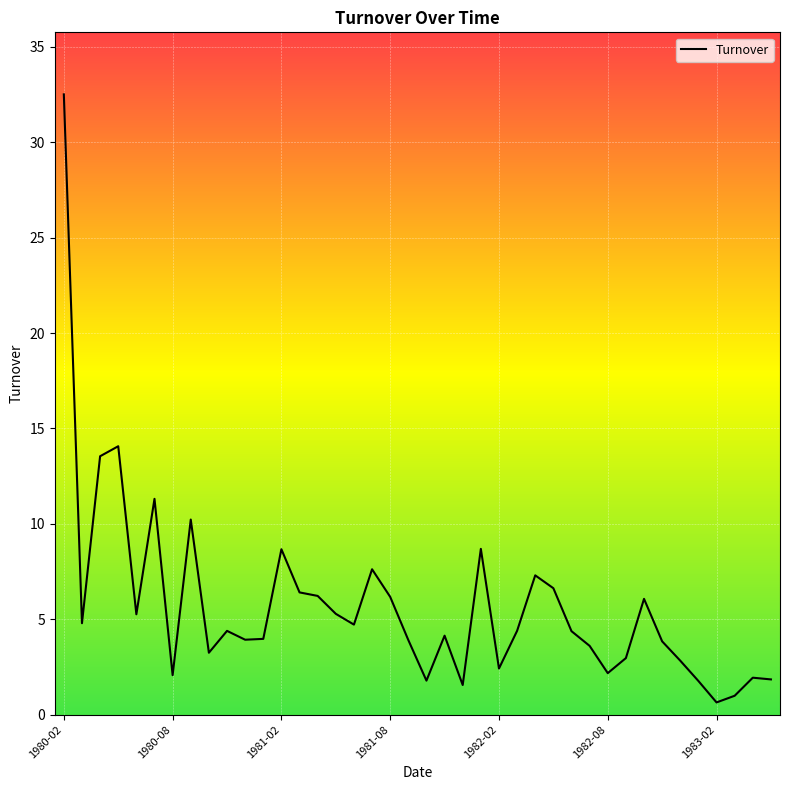

Count the number of data series in this chart.

1